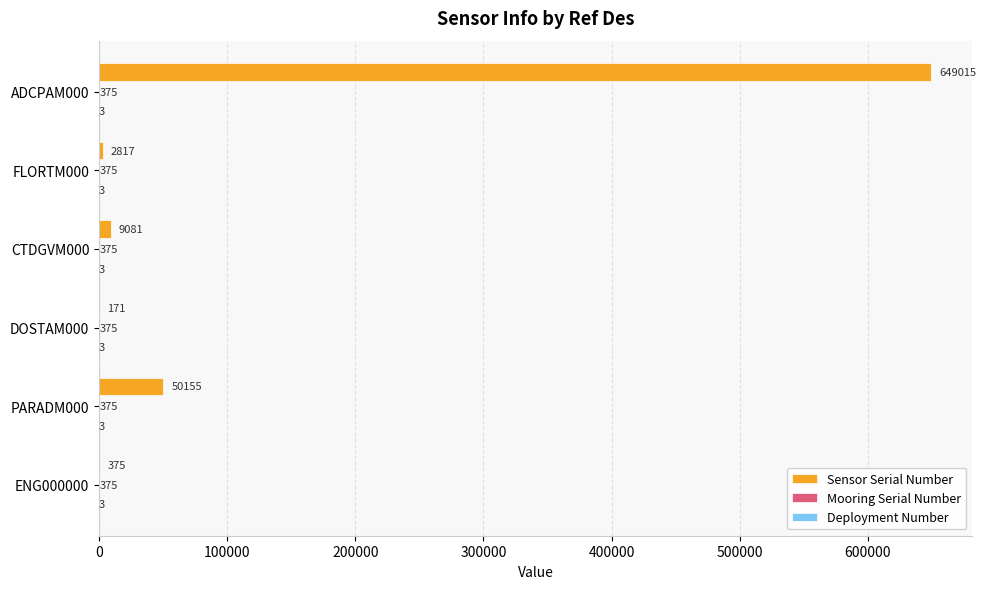

At which category is the sum across all series the highest?

ADCPAM000